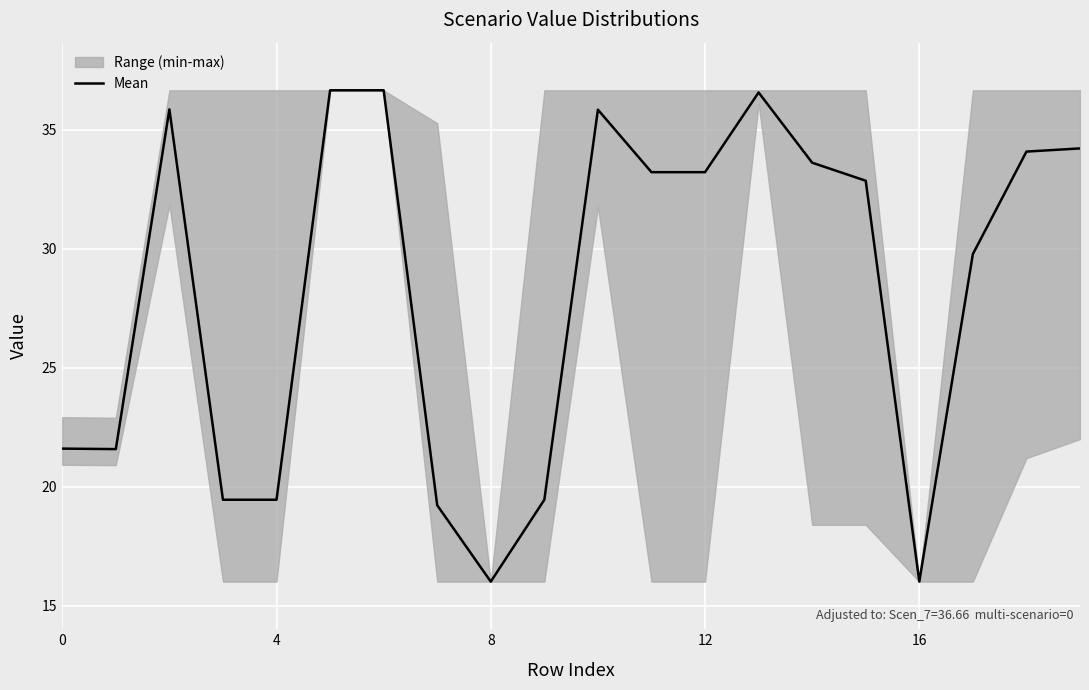

The value of Mean at 0 is 38.5. True or false?

False